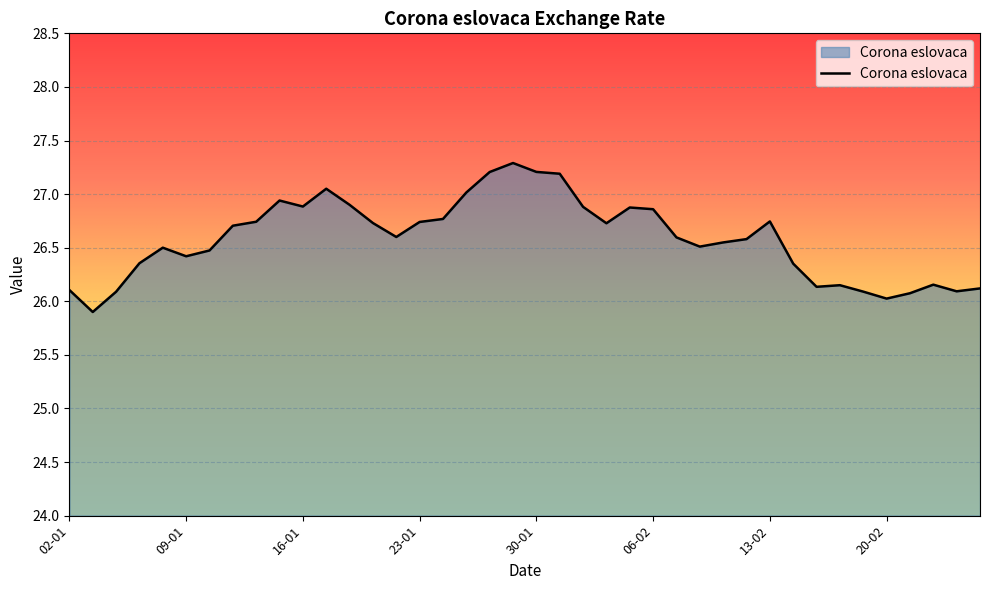

What is the greatest value displayed?

27.3